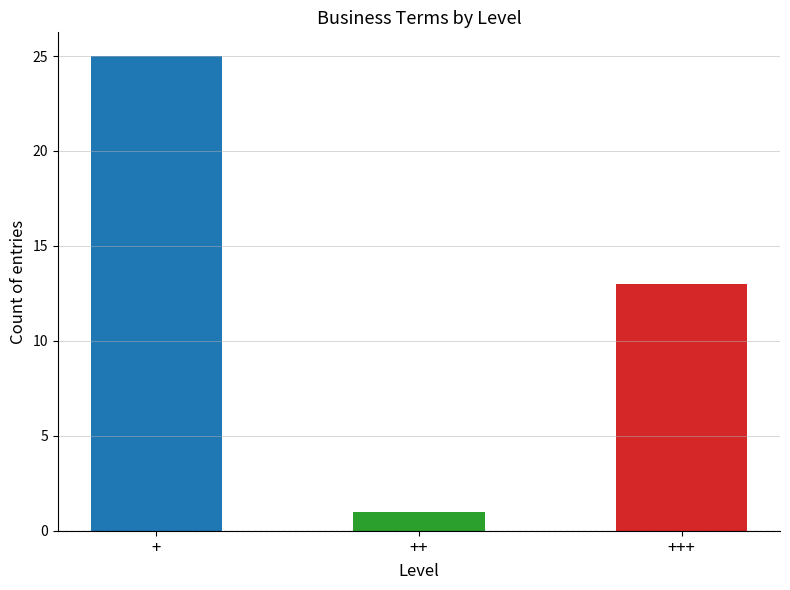

What is the minimum value shown in the chart?

1